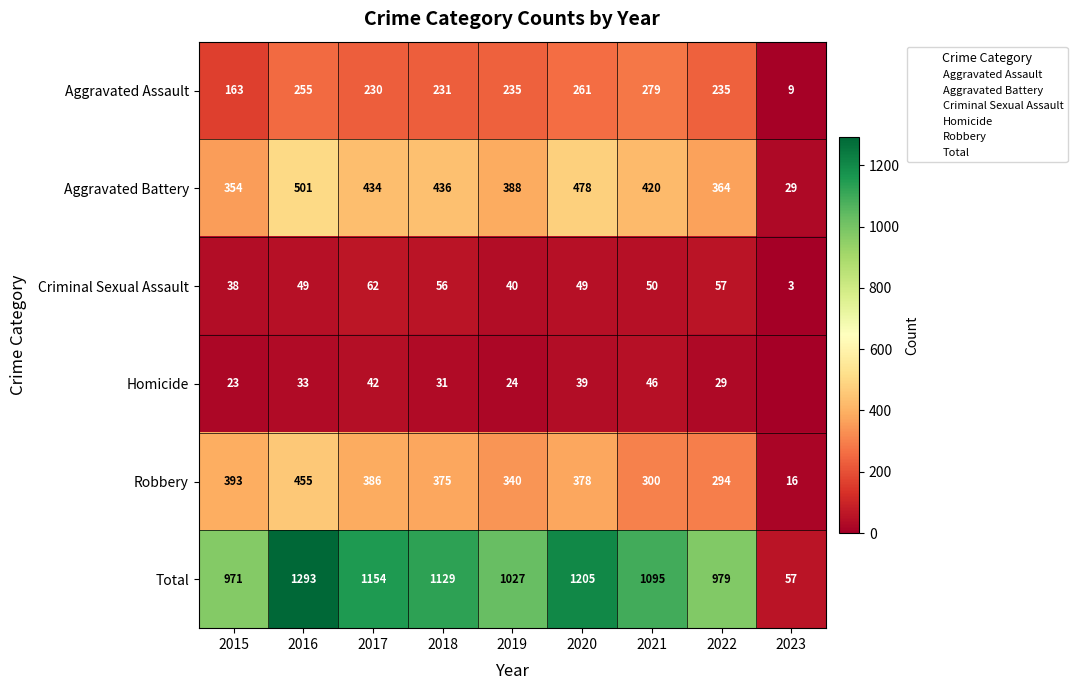

Count the number of categories in the chart.

9